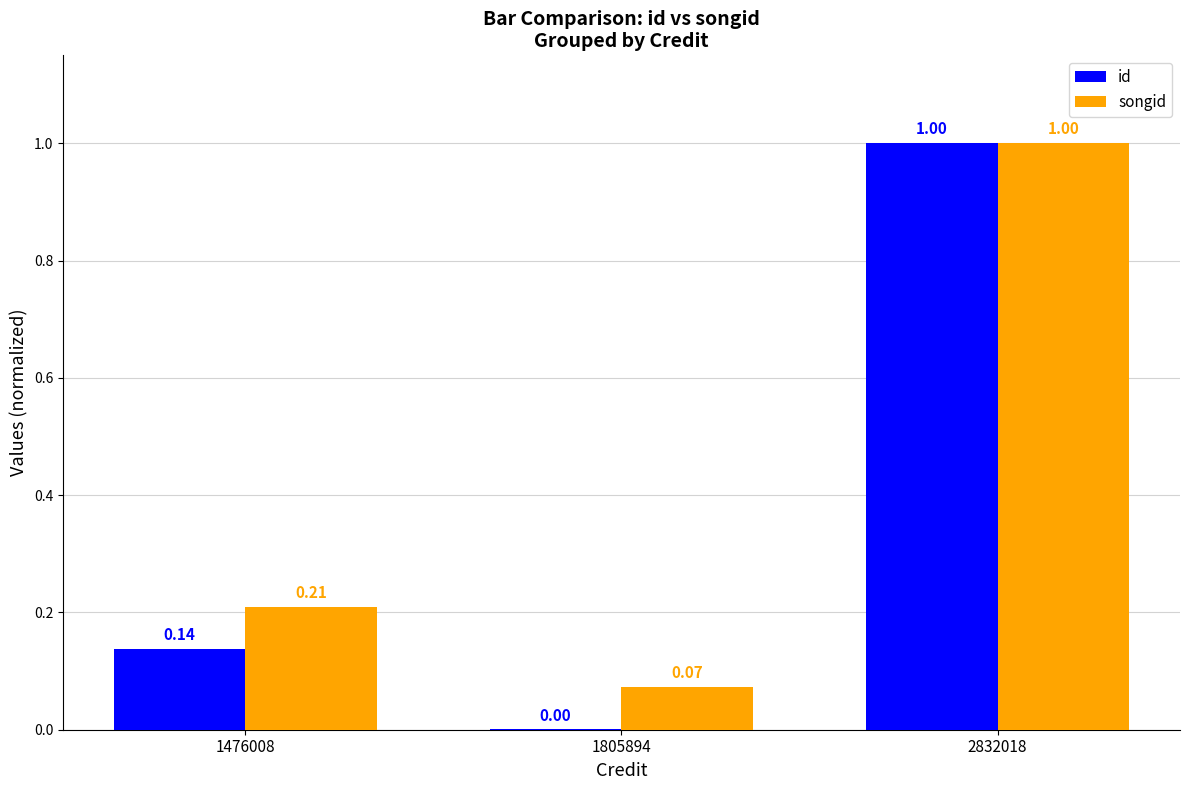

Where is songid nearest to the value 0?

1805894